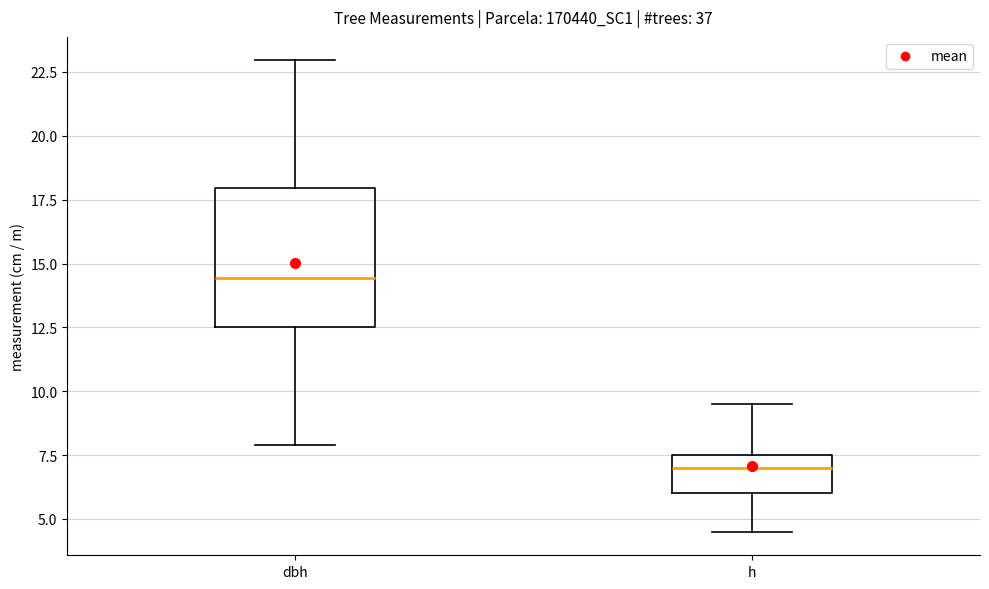

Reading left to right, transcribe this box plot: for each box, give where its median line is, the range the box spans, and where its two whiskers end, as read against the y-axis. The values are not printed on the chart, so give them approximately, as read against the axis.

dbh: median 14.5, box 12.5 to 18.0, whiskers 8.0 to 23.0
h: median 7.0, box 6.0 to 7.5, whiskers 4.5 to 9.5